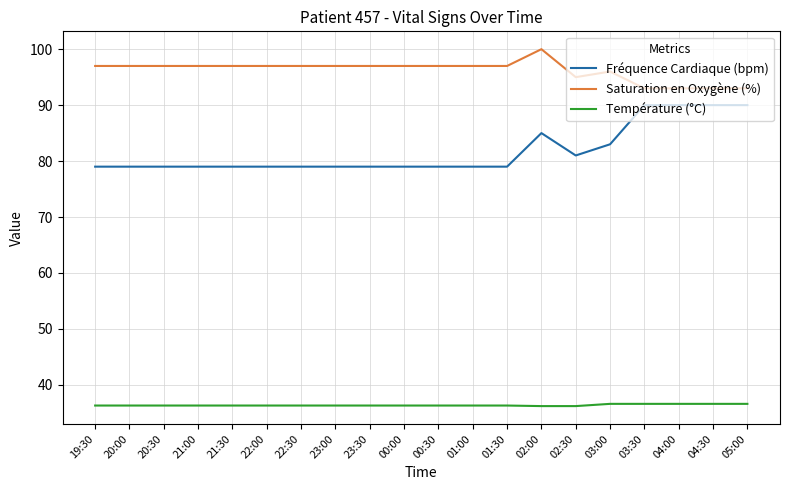

Which series has the widest spread of values?

Fréquence Cardiaque (bpm)